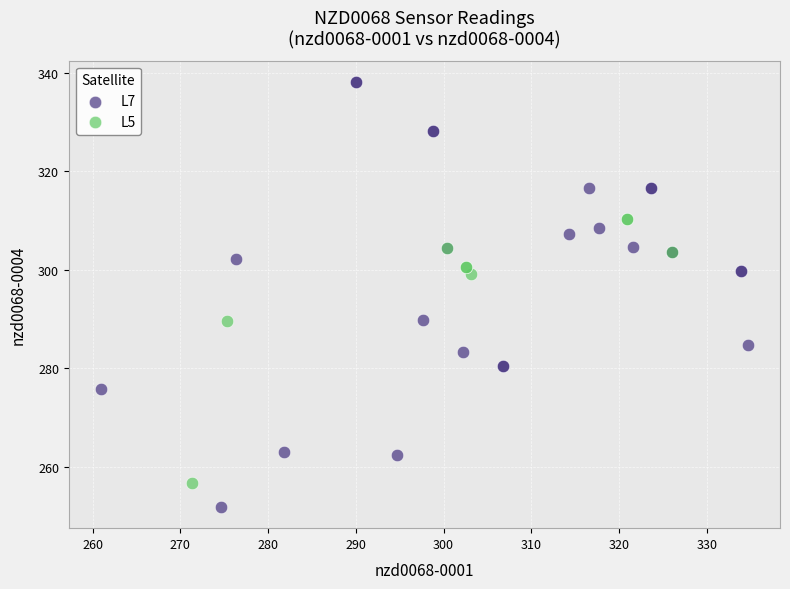

Which series contains the lowest Y value?

L7